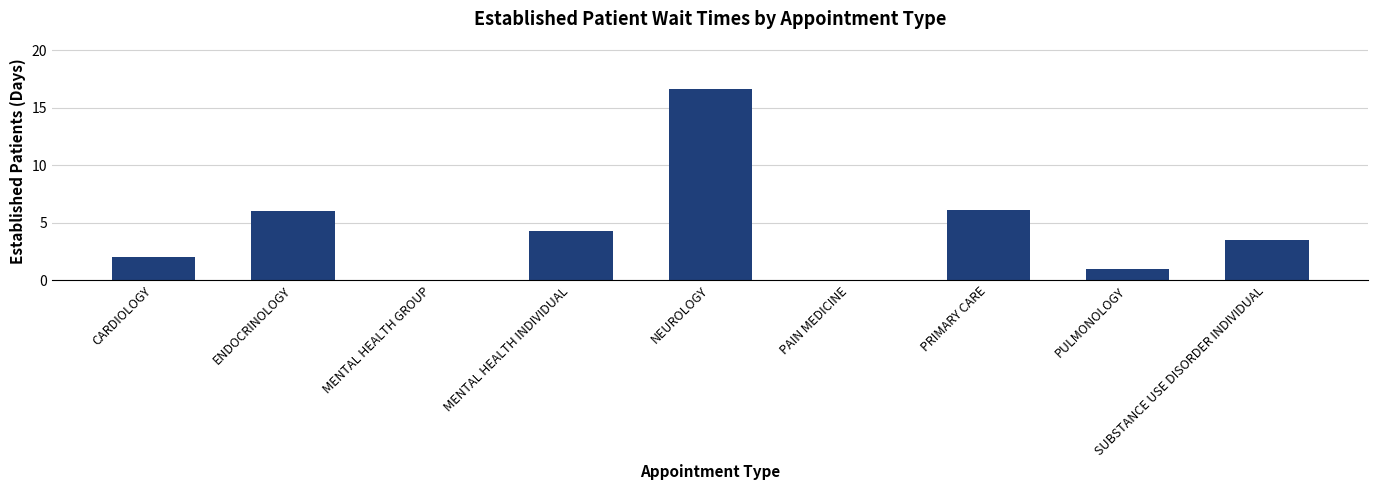

The chart shows a value of 1.7 at MENTAL HEALTH INDIVIDUAL. True or false?

False